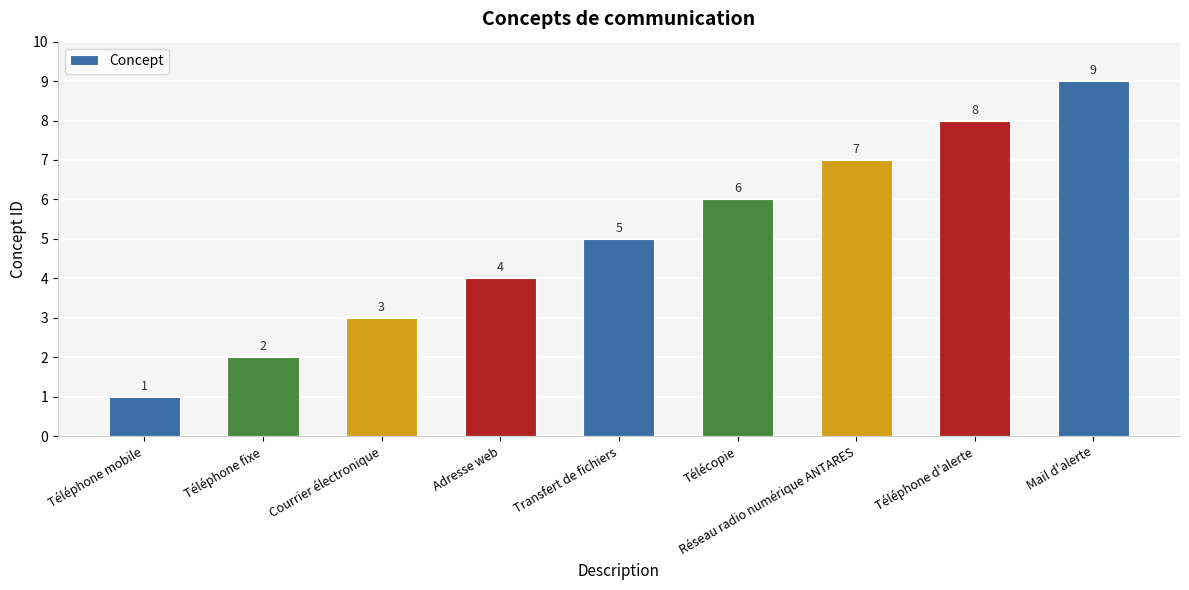

How many data points does each series have?

9